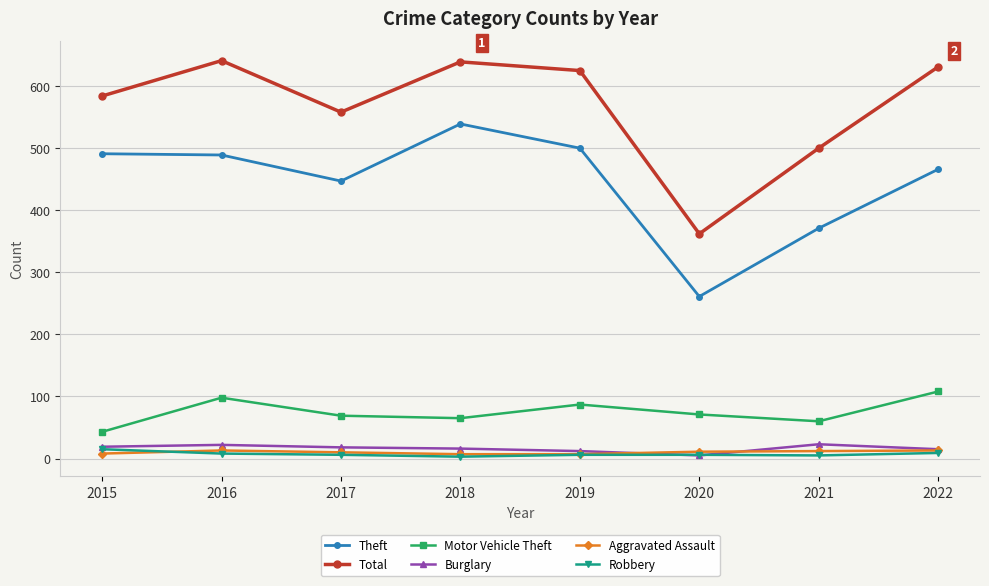

What is the difference between the second highest and second lowest values in the Theft series?

129